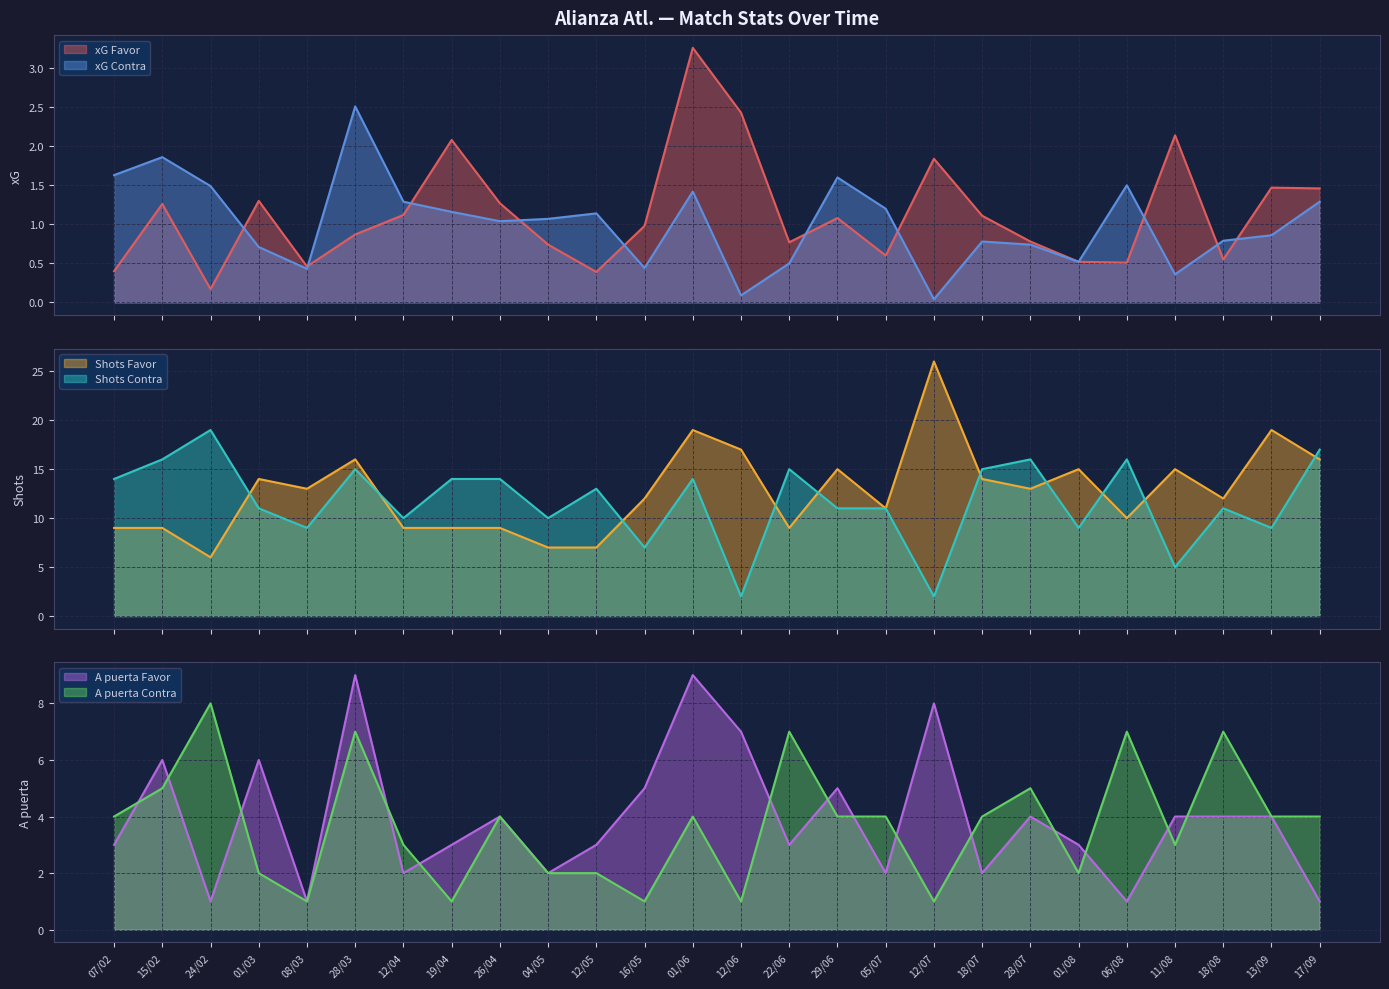

What is the difference between the maximum and minimum values in the xG Favor series?

3.1